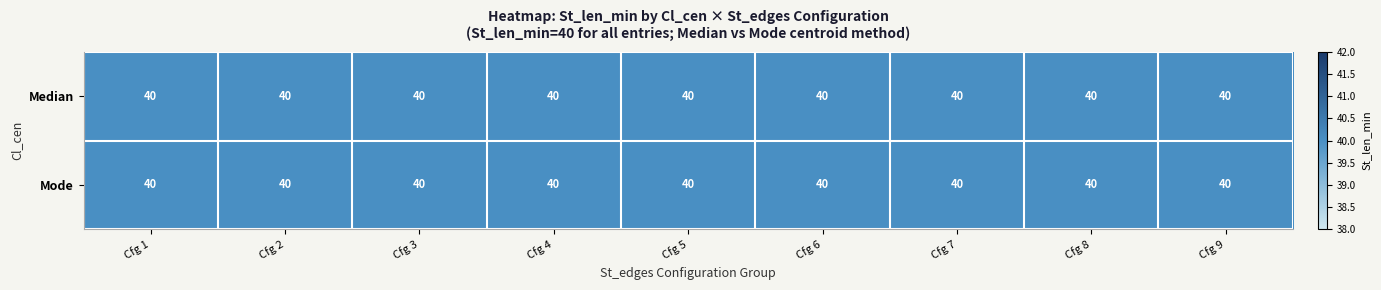

Which series has the largest total across all categories?

Median